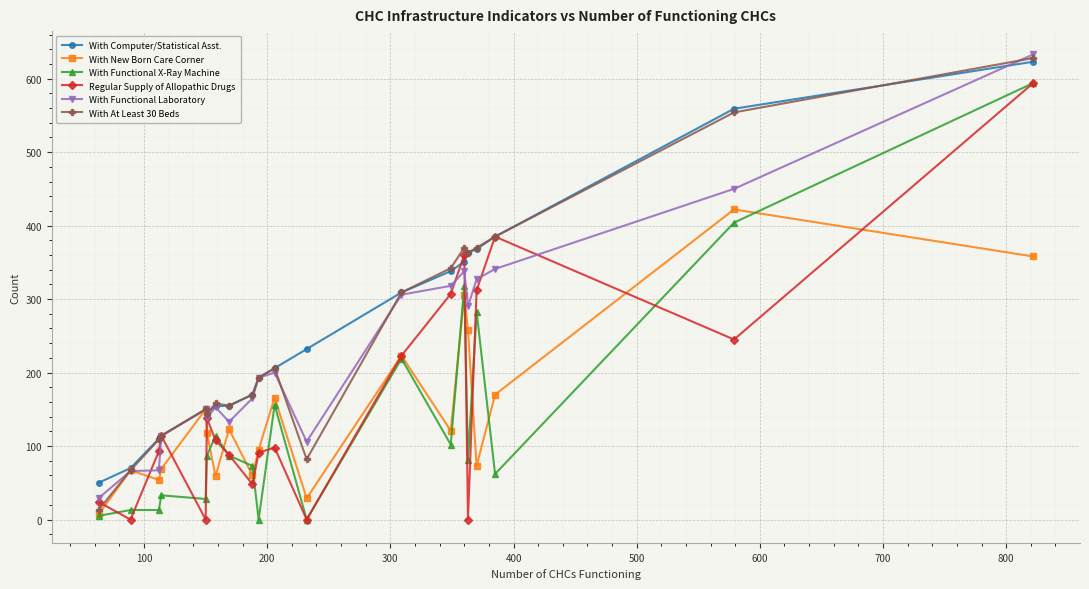

What is the highest value of the Regular Supply of Allopathic Drugs series?

594